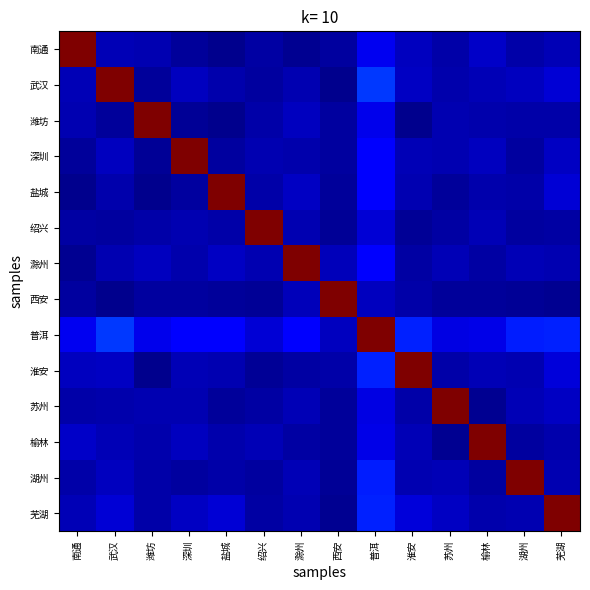

At which category is the sum across all series the highest?

普洱